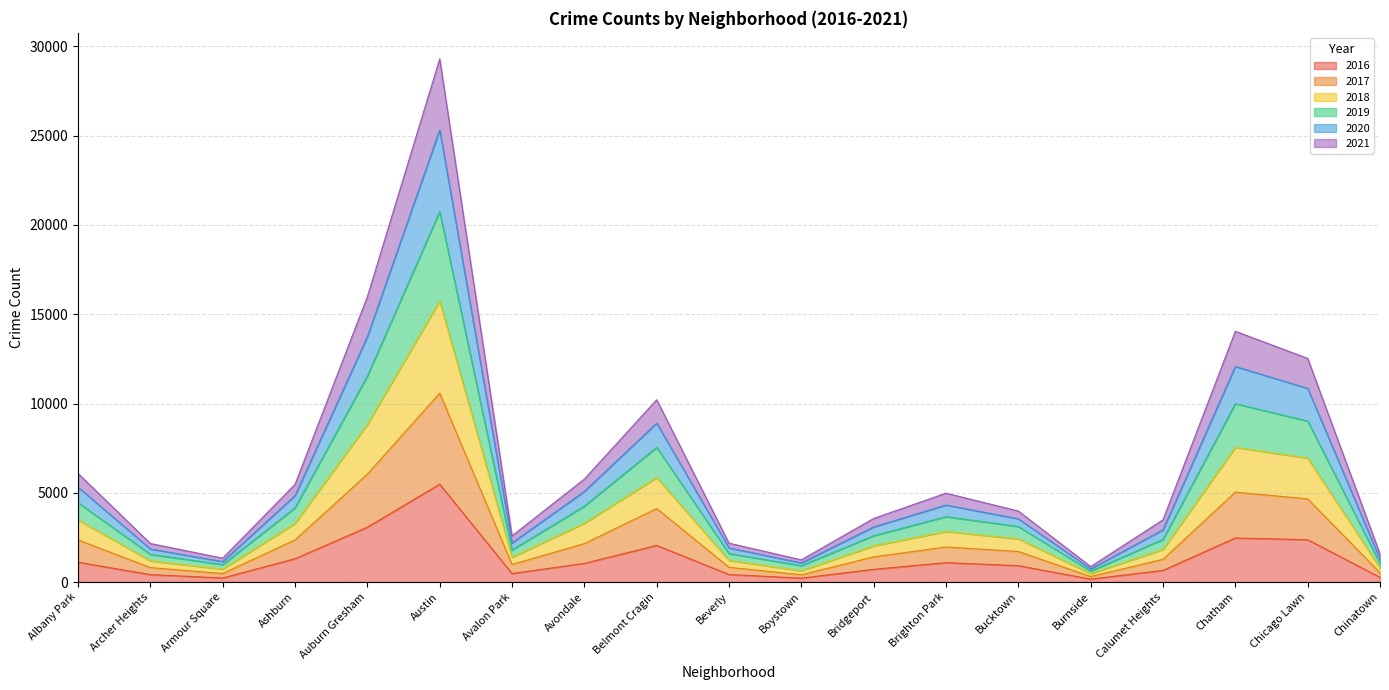

Which label corresponds to the largest value in the chart?

Austin